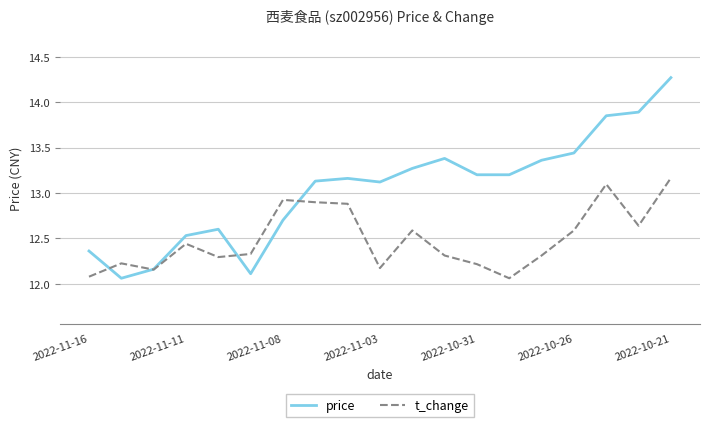

What is the maximum value shown in the chart?

14.3